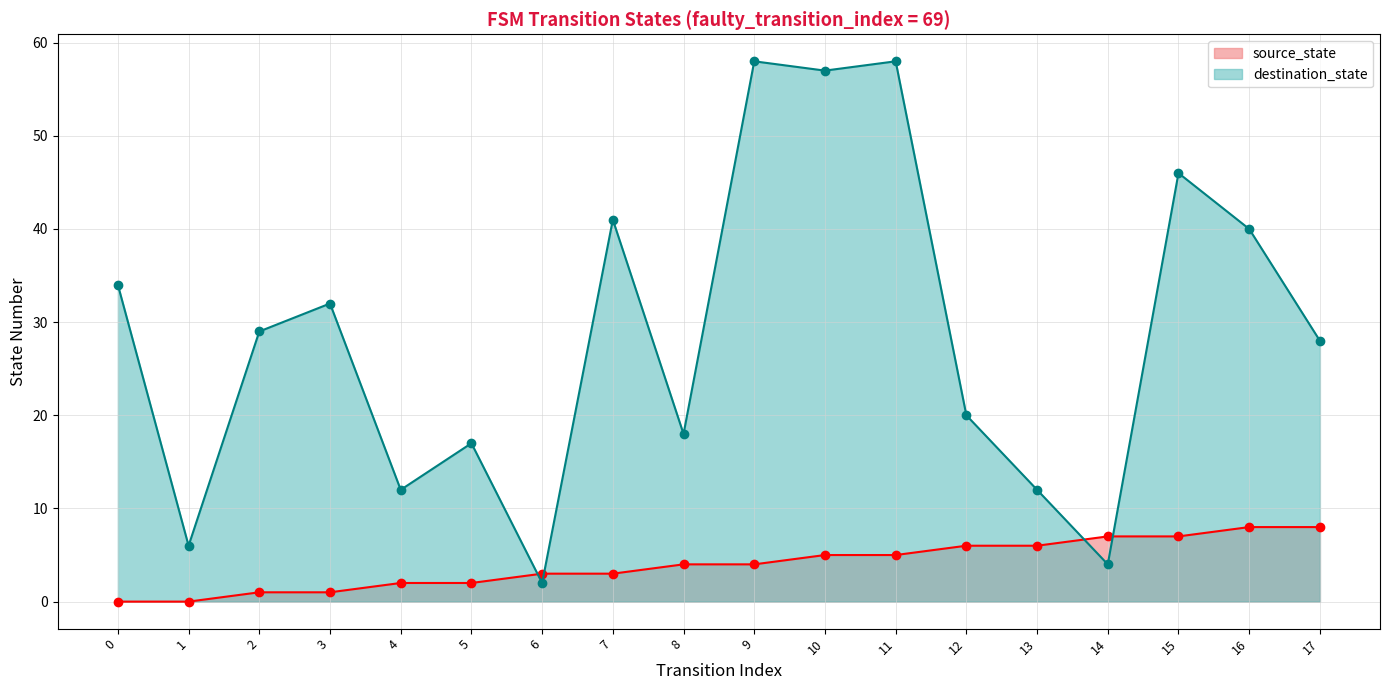

Which series has the largest range (max minus min)?

destination_state